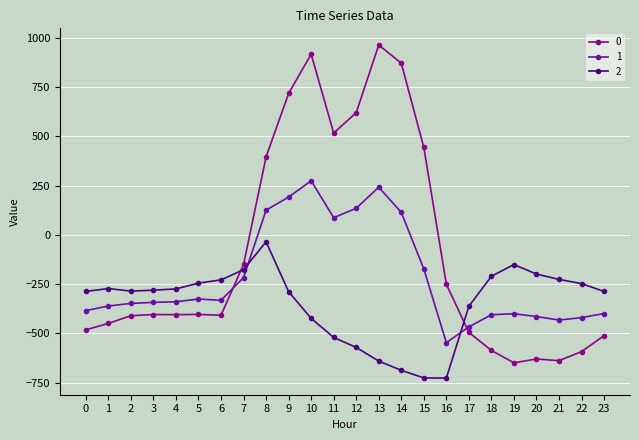

What is the value of the 2 point at the 15th from the left?

-687.4